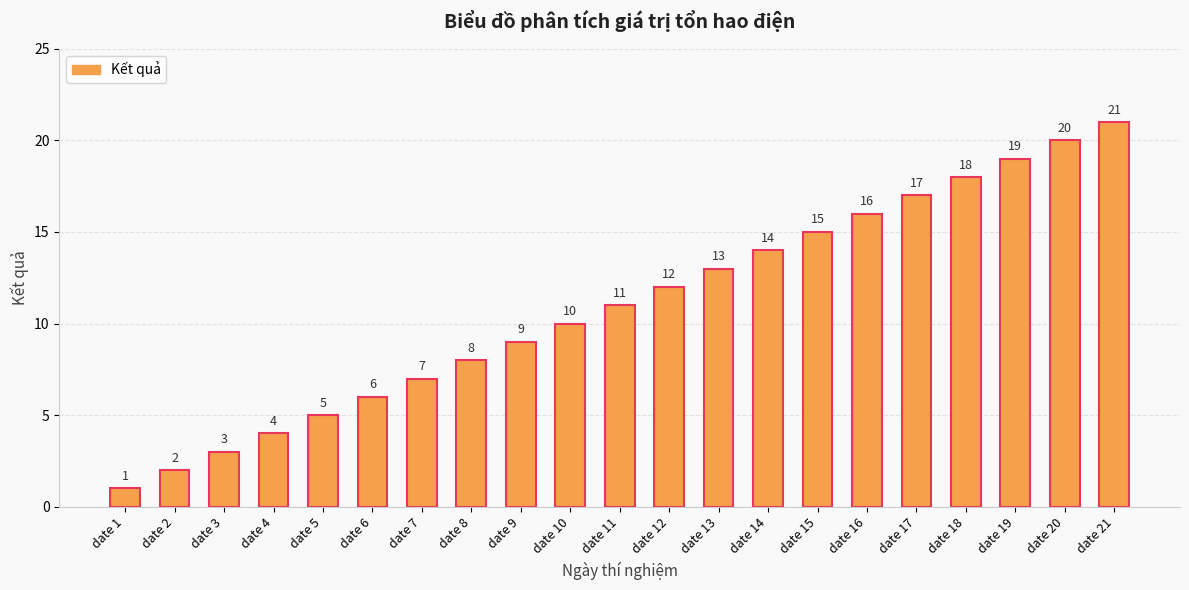

Is it true that the value at date 19 is 19?

True